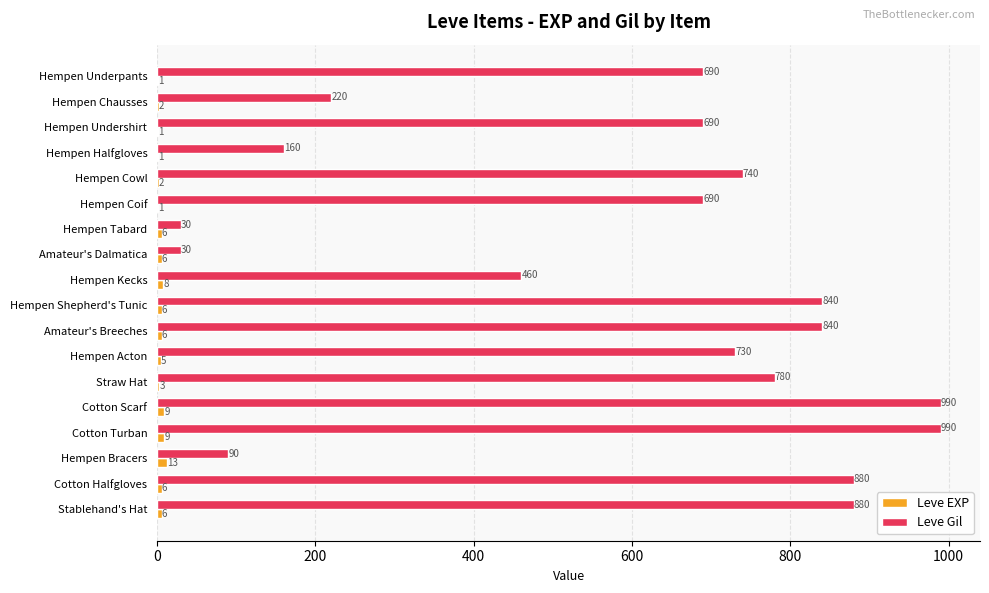

The value of Leve Gil at Cotton Turban is 411. True or false?

False